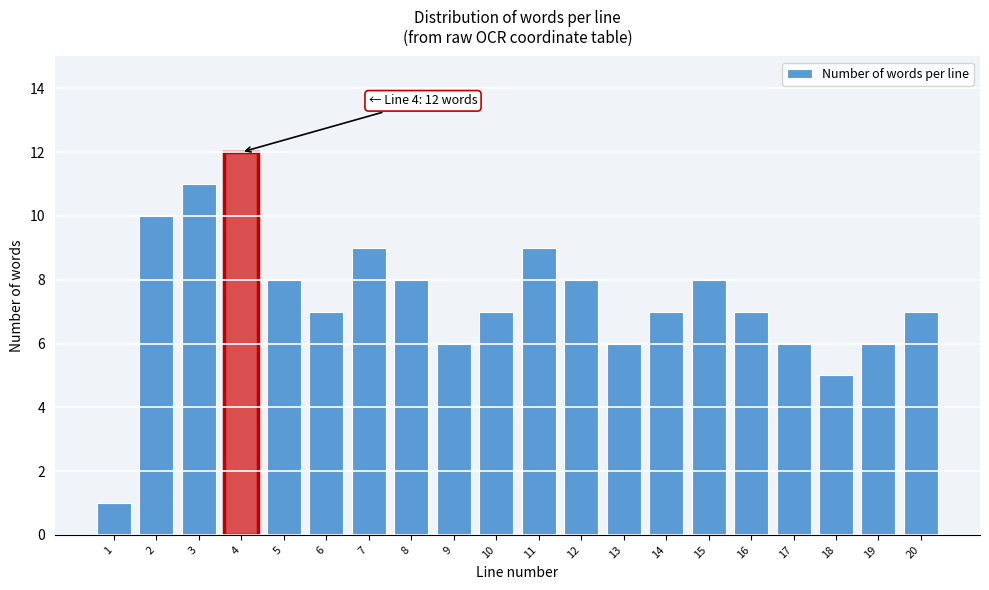

Reading left to right, extract all data points from this chart.

1	10	11	12	8	7	9	8	6	7	9	8	6	7	8	7	6	5	6	7